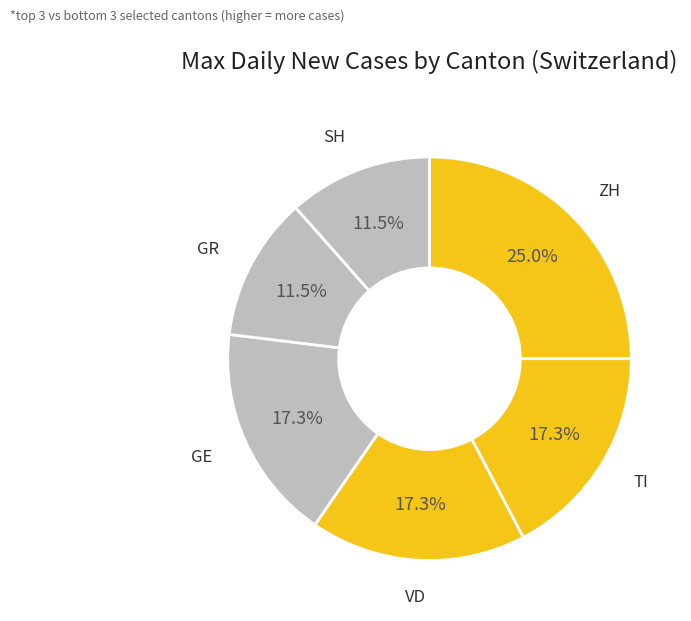

Rank the categories by value from highest to lowest.

ZH, TI, VD, GE, GR, SH